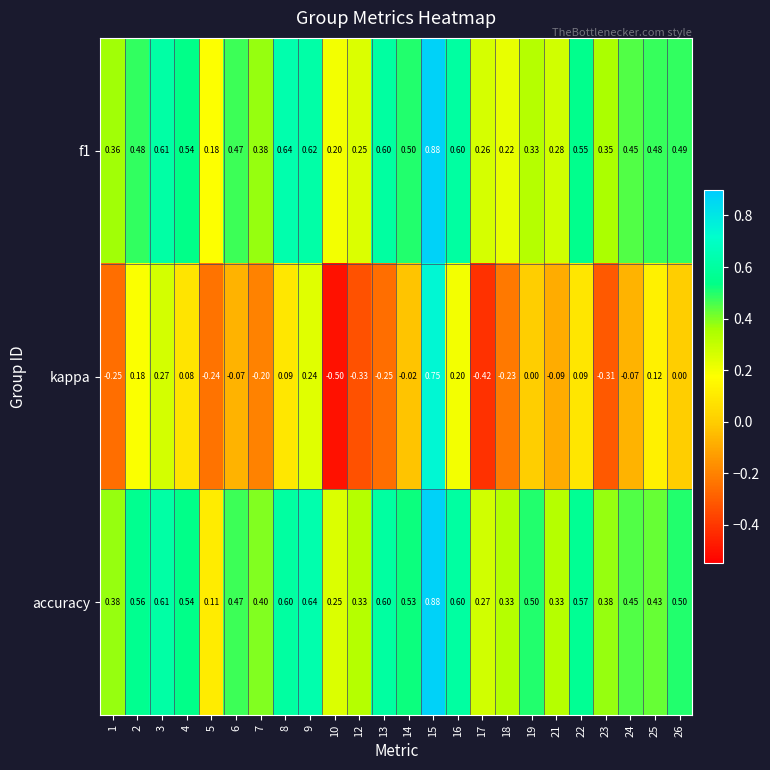

Which series has the largest total across all categories?

accuracy